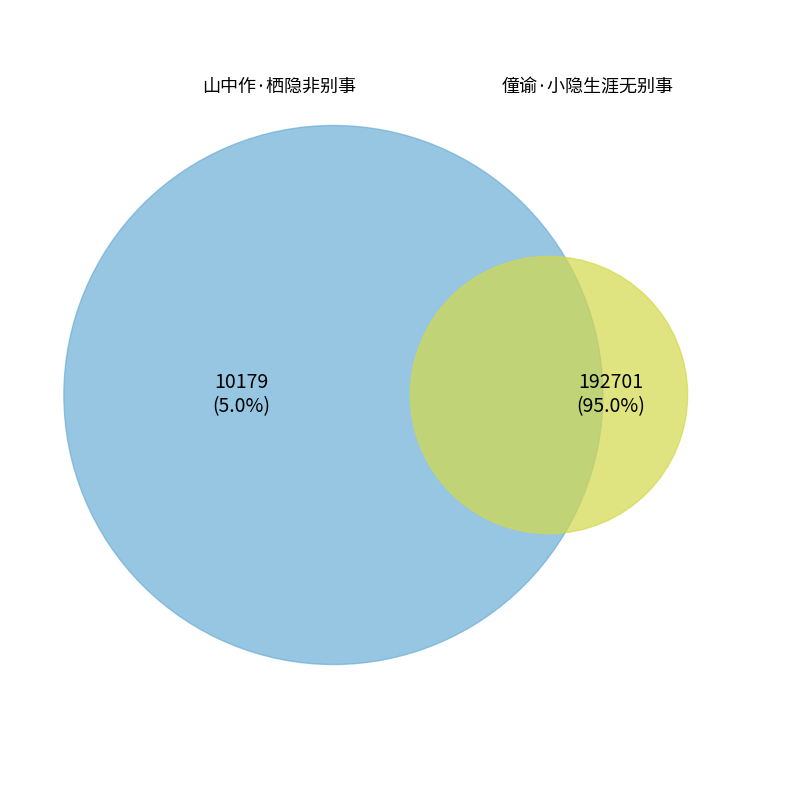

What percentage do 山中作·栖隐非别事 and 僮谕·小隐生涯无别事 together represent?

100.0%